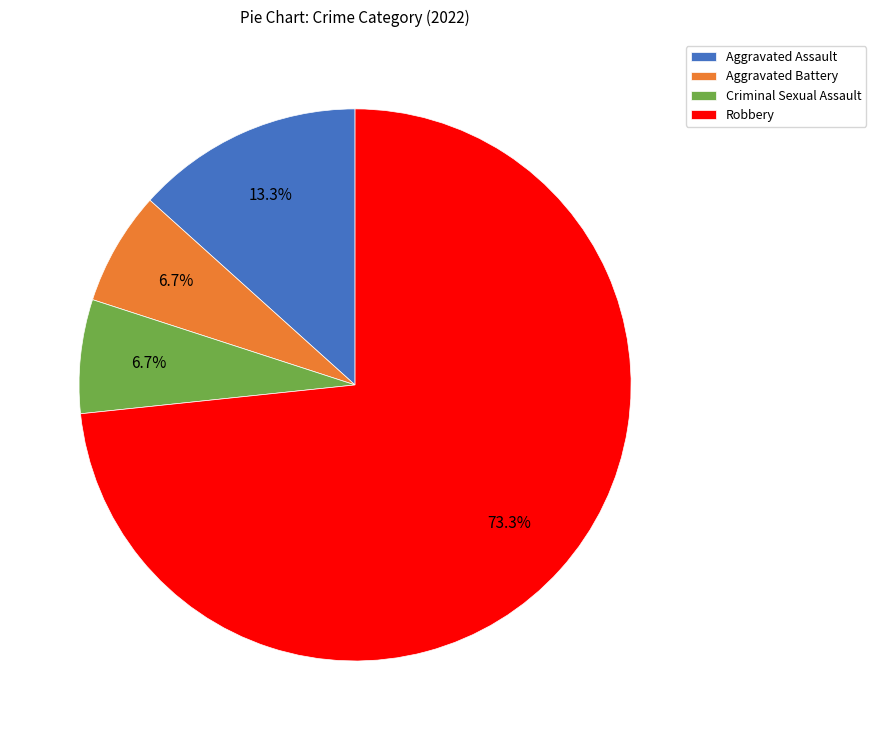

Is it true that Aggravated Assault is 13% of the pie?

True